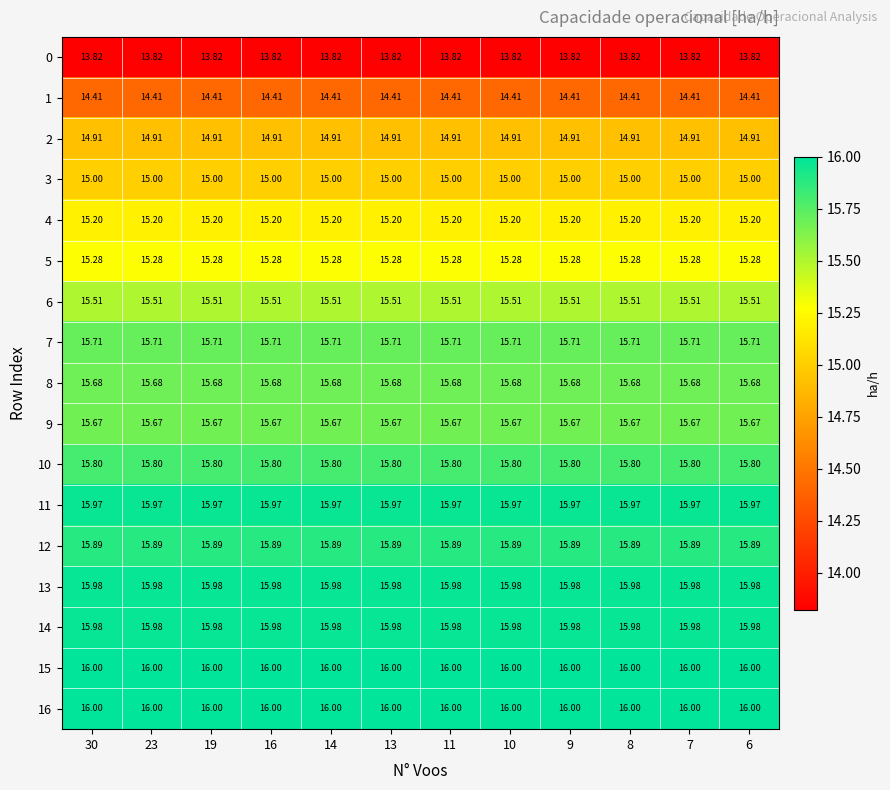

What is the minimum value shown in the chart?

13.8